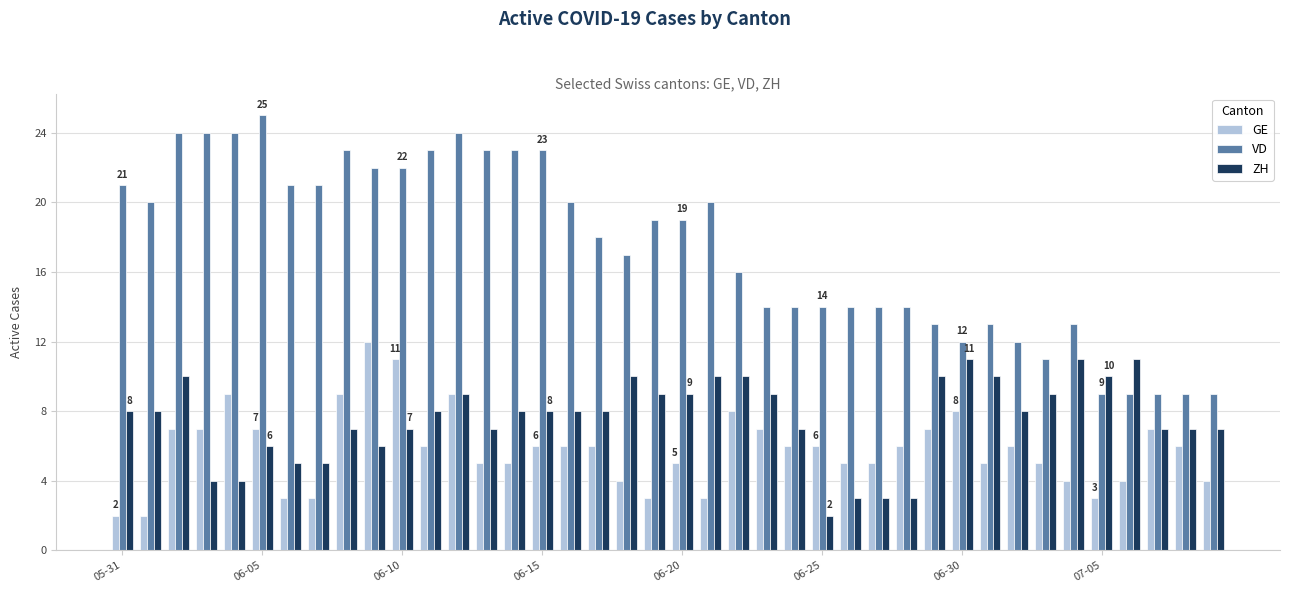

What is the average value of the GE series?

6